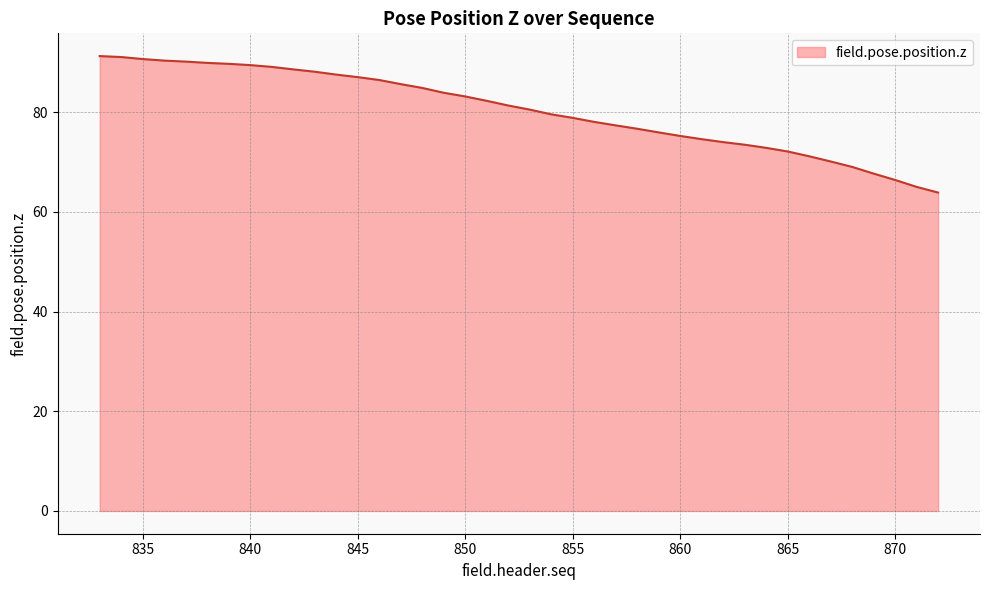

What is the maximum value shown in the chart?

91.2